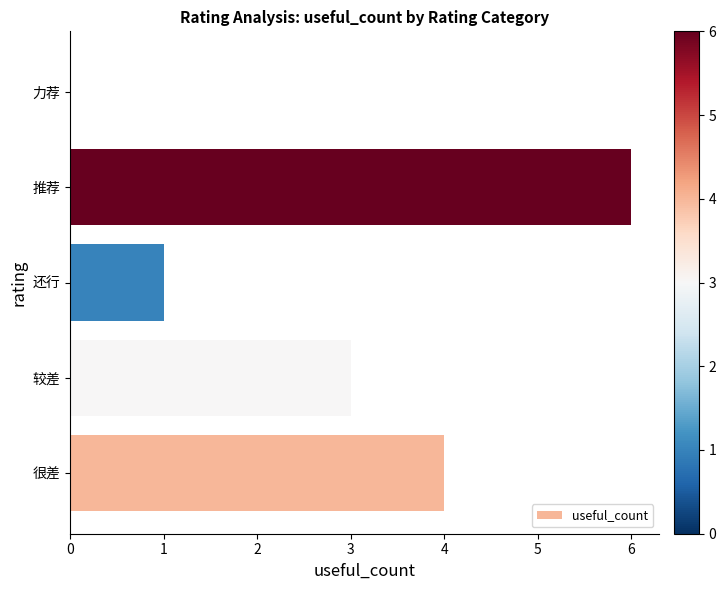

What is the change in value from 很差 to 还行?

-3